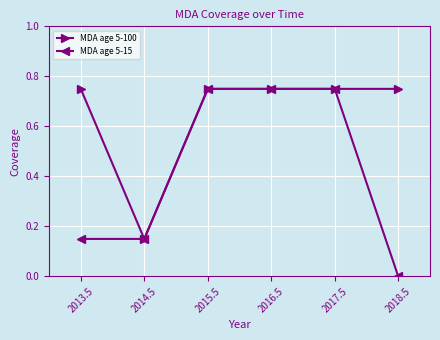

Which series has the largest range (max minus min)?

MDA age 5-15